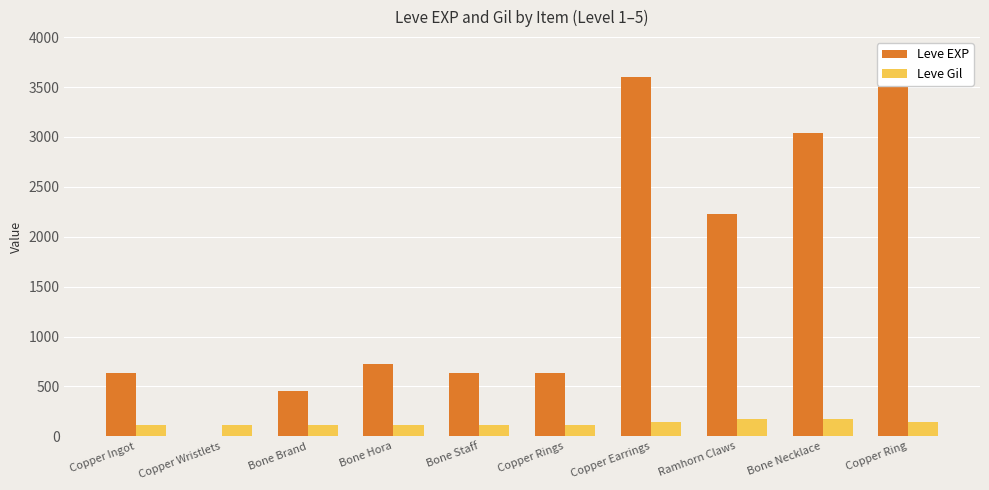

Rank the categories by Leve EXP value from highest to lowest.

Copper Earrings, Copper Ring, Bone Necklace, Ramhorn Claws, Bone Hora, Copper Ingot, Bone Staff, Copper Rings, Bone Brand, Copper Wristlets